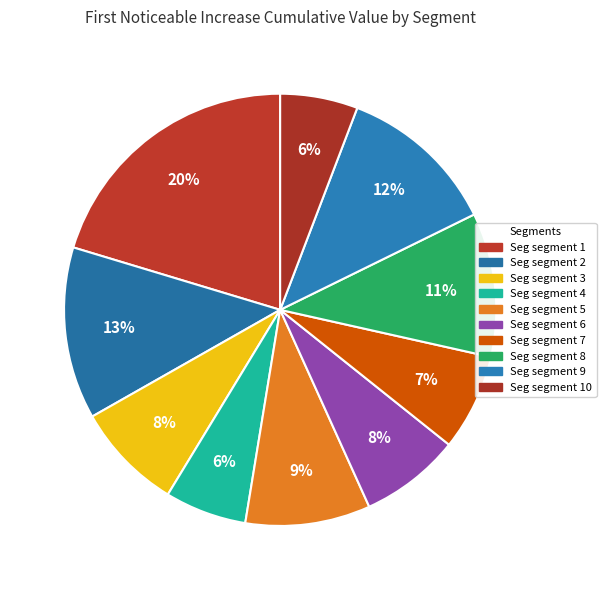

Which slice is the smallest?

signal segment 10